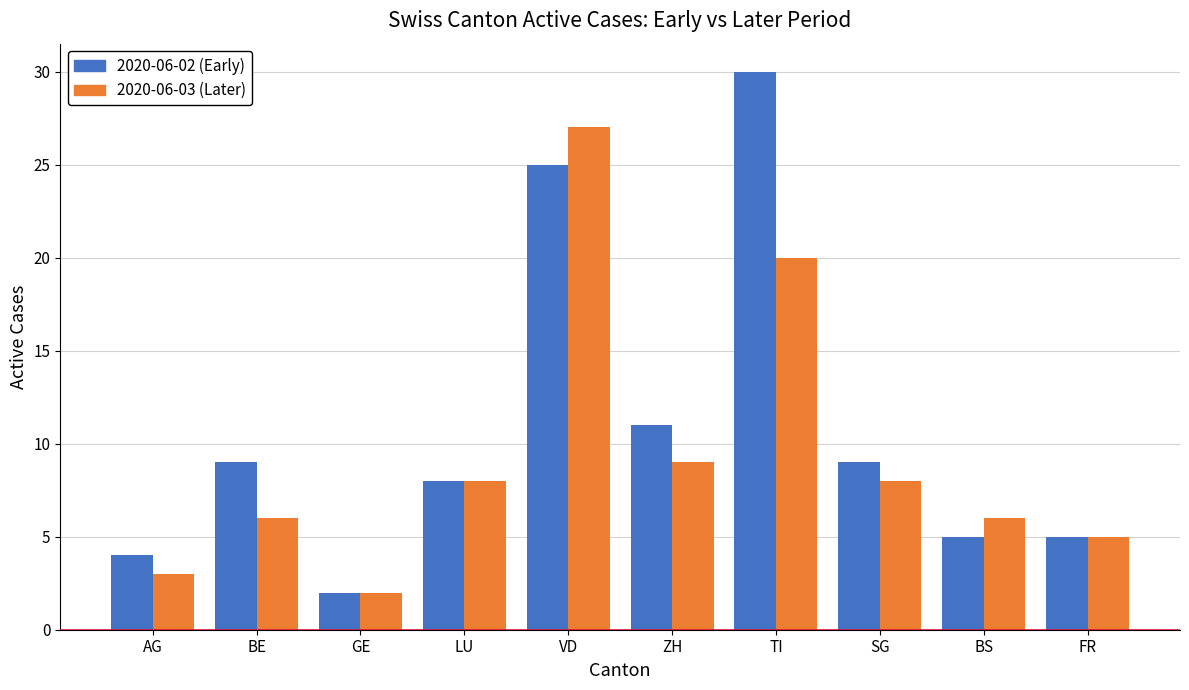

What position from the right is AG?

10